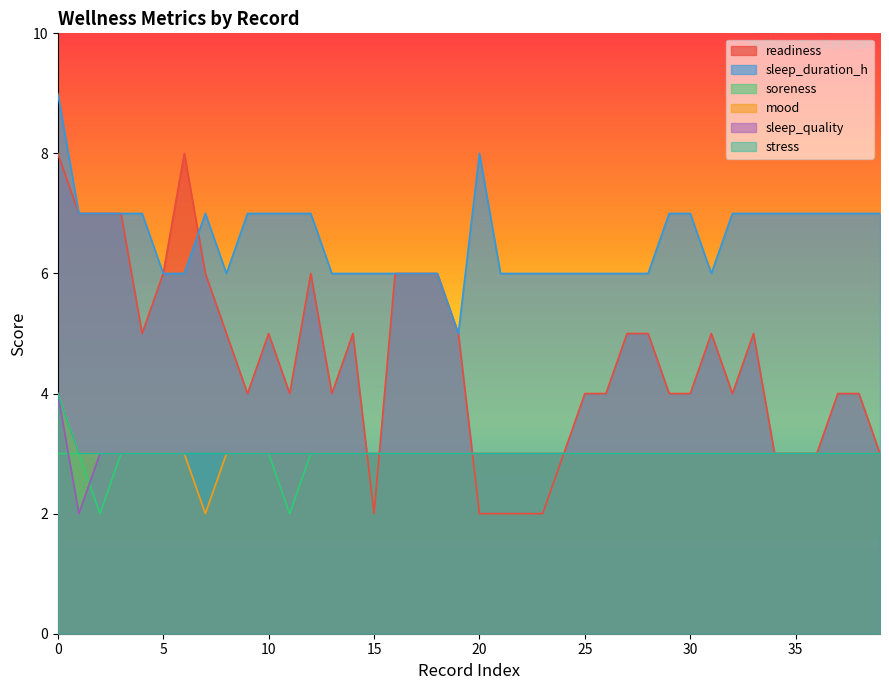

What is the average value of the readiness series?

5